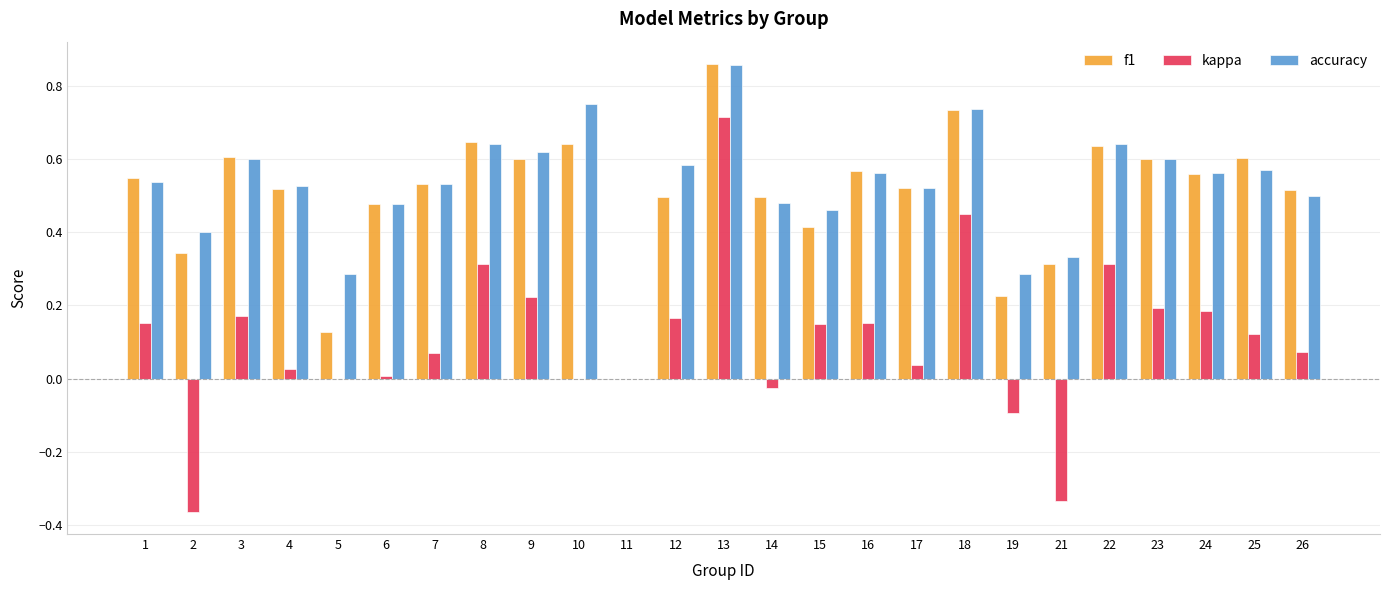

Is it true that f1 equals 0.7 at 4?

False